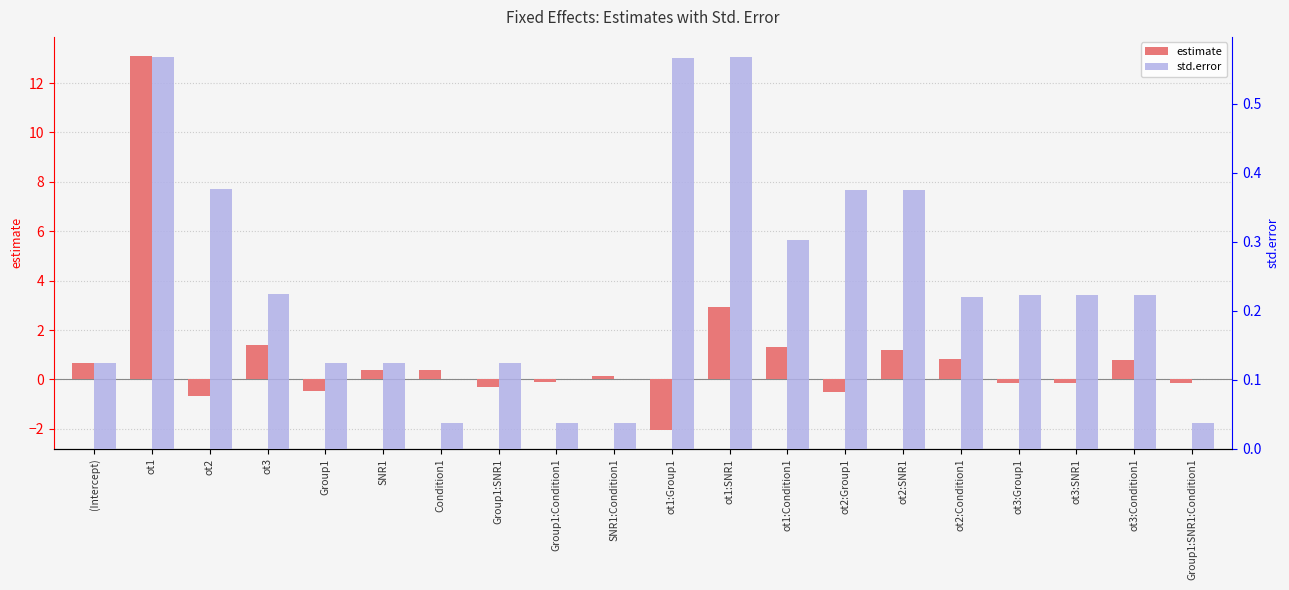

Which series has the largest range (max minus min)?

estimate